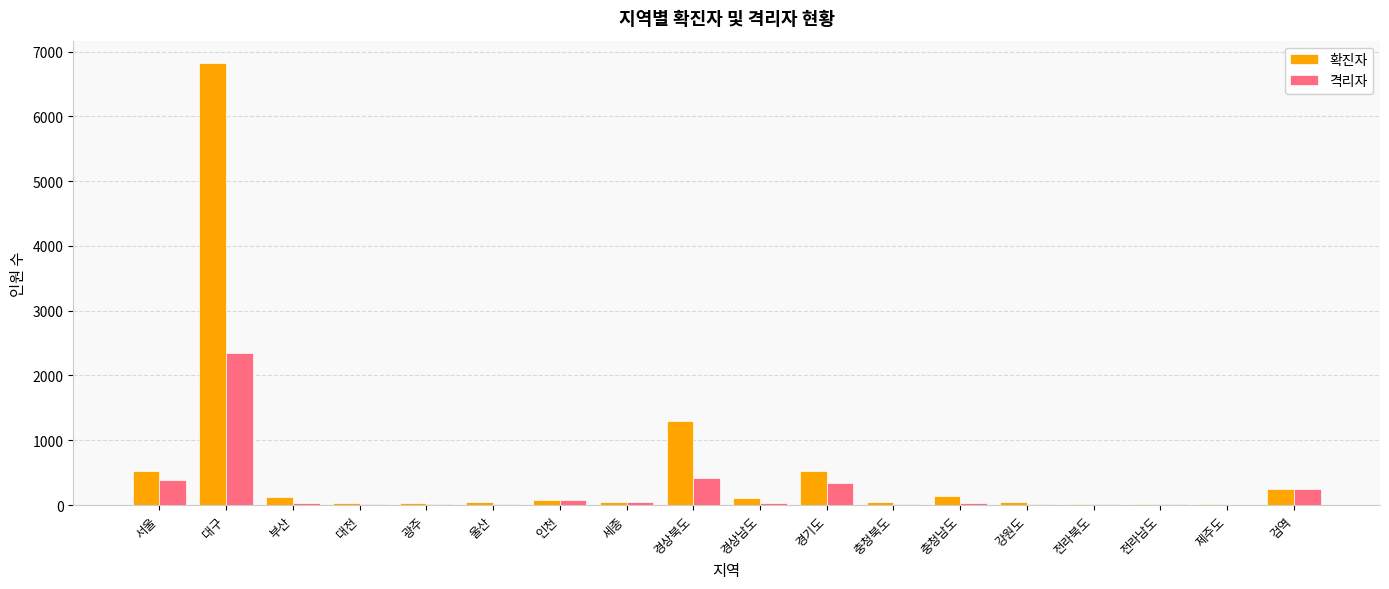

What is the sum of all 격리자 values?

4073